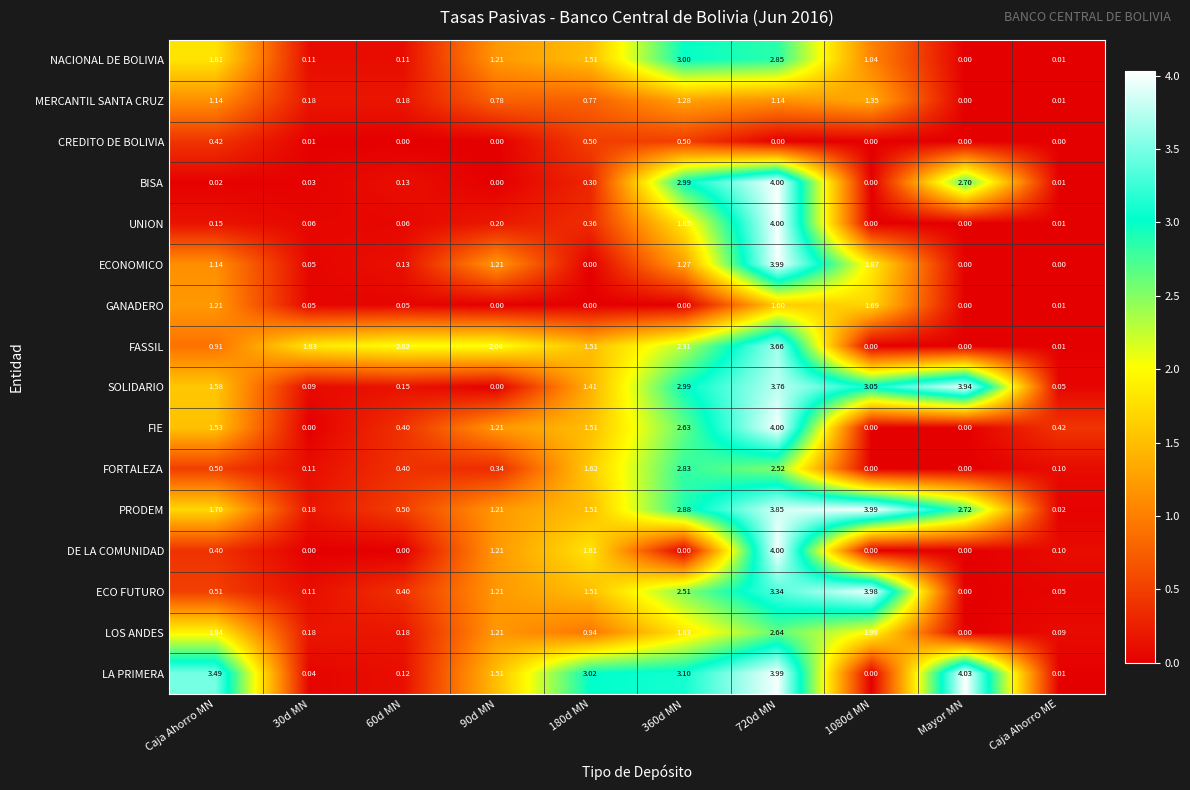

Which series has the widest spread of values?

LA PRIMERA